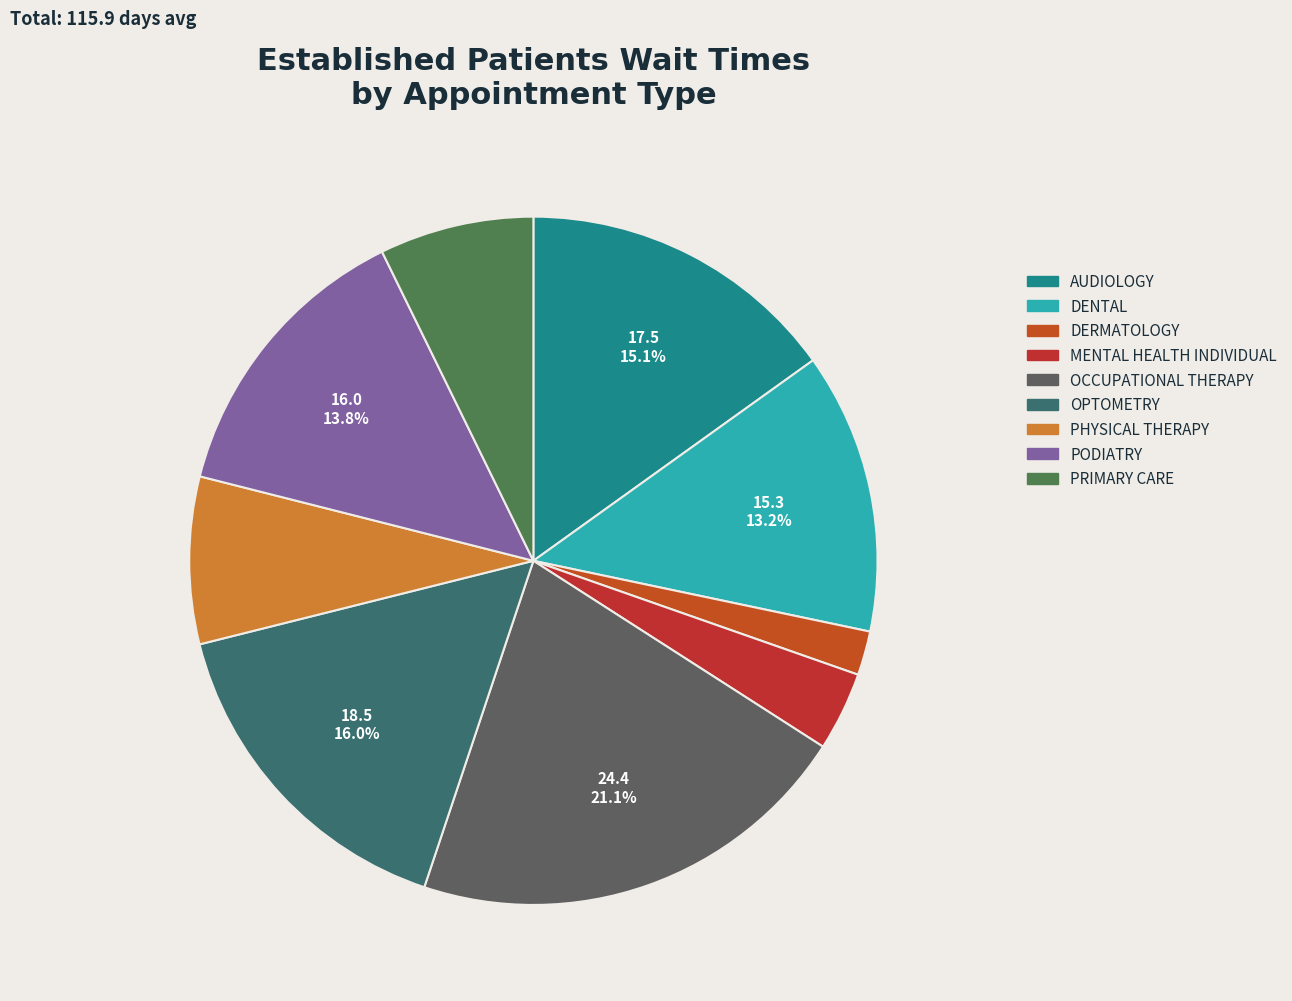

What percentage is the DENTAL slice, to the nearest percent?

13%